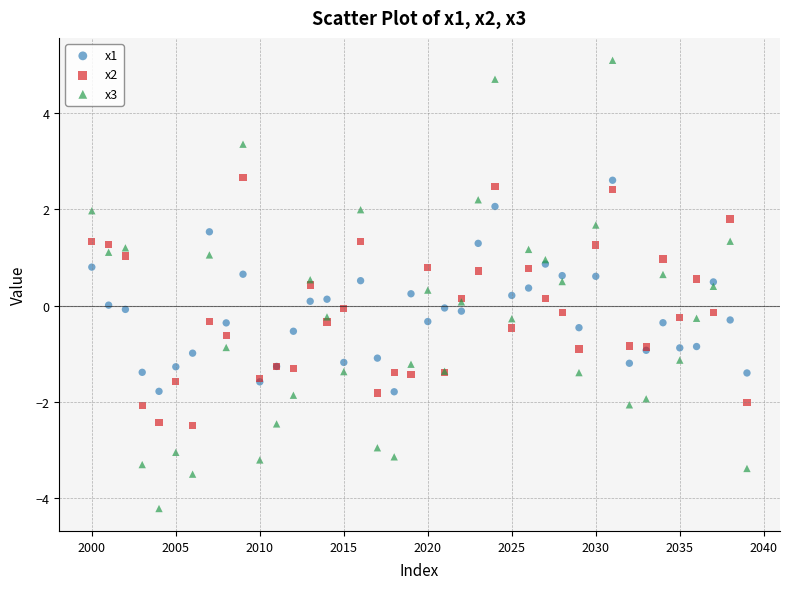

Which series contains the highest Y value?

x3